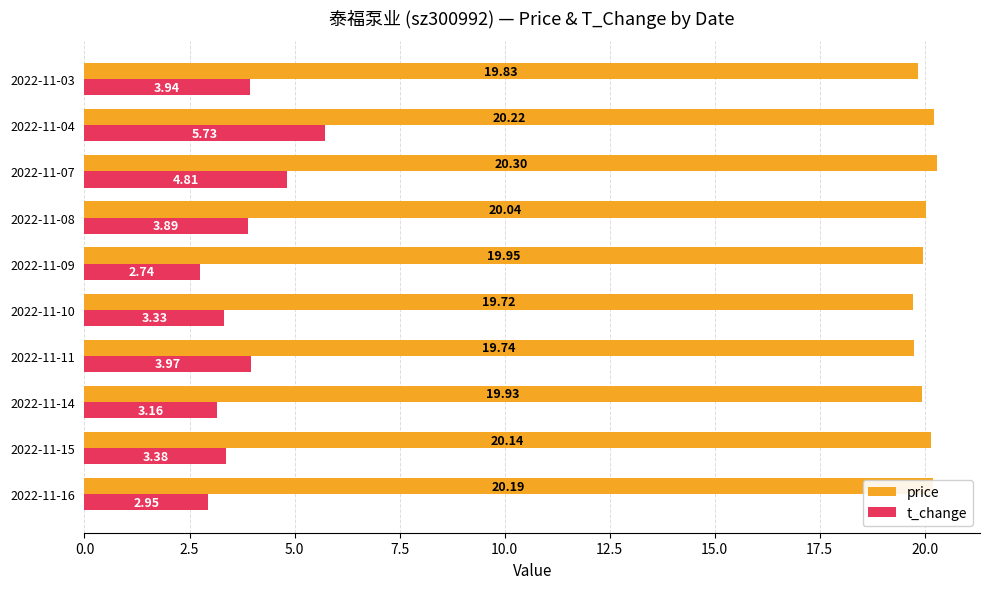

How many distinct data groups are displayed?

2